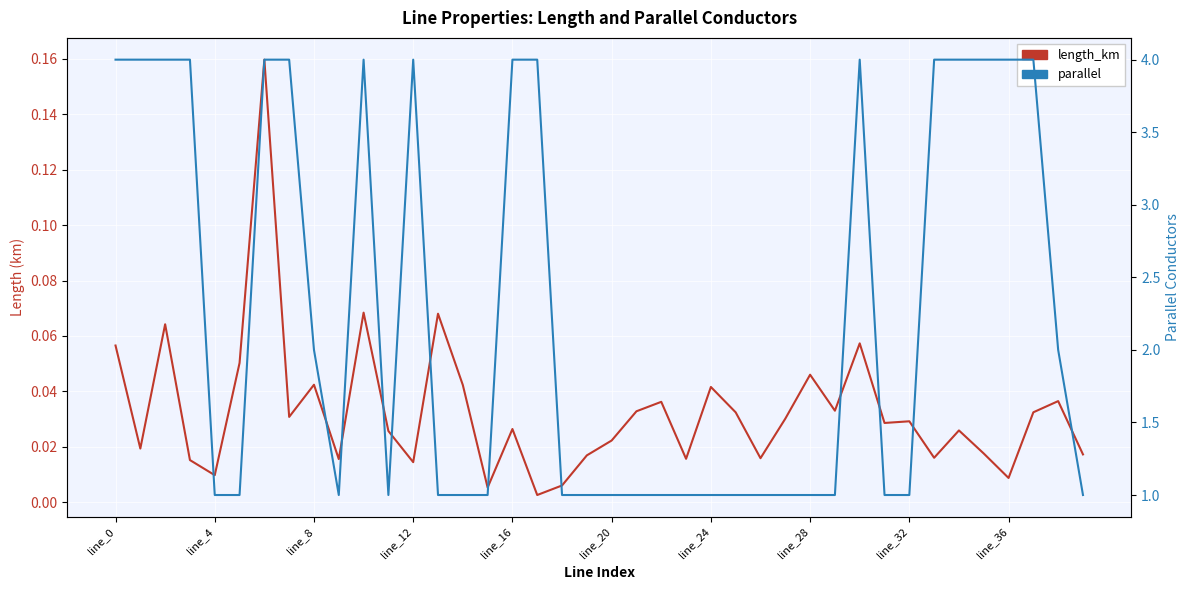

What is the minimum value for parallel?

1.0